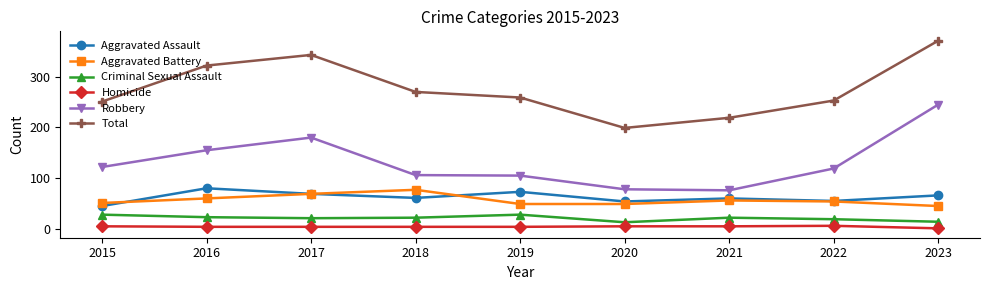

What is the value of the Aggravated Battery point at the 5th from the left?

49